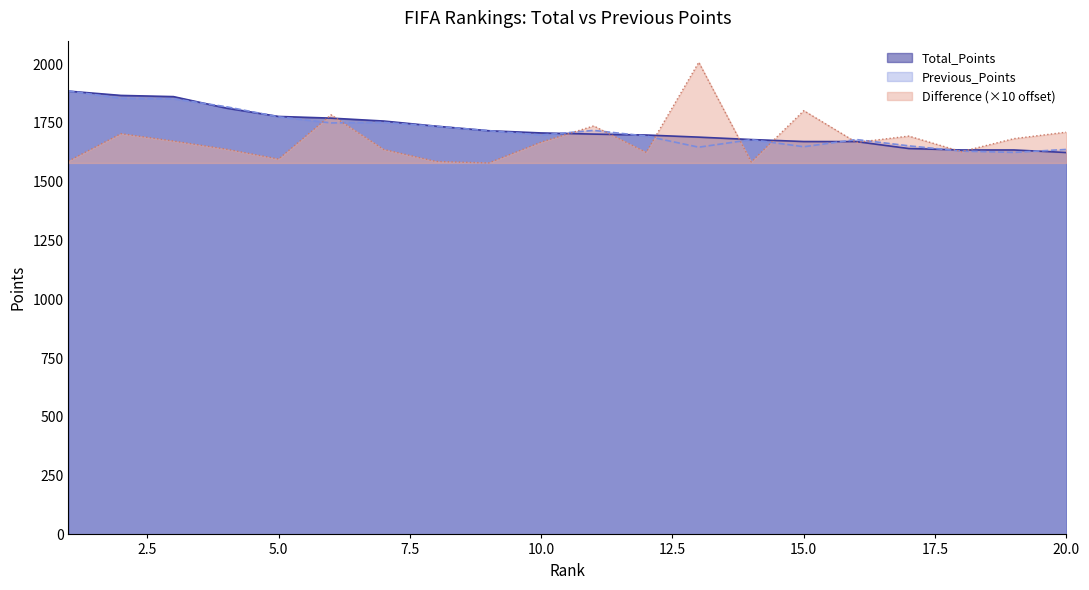

Which series has the largest total across all categories?

Total_Points